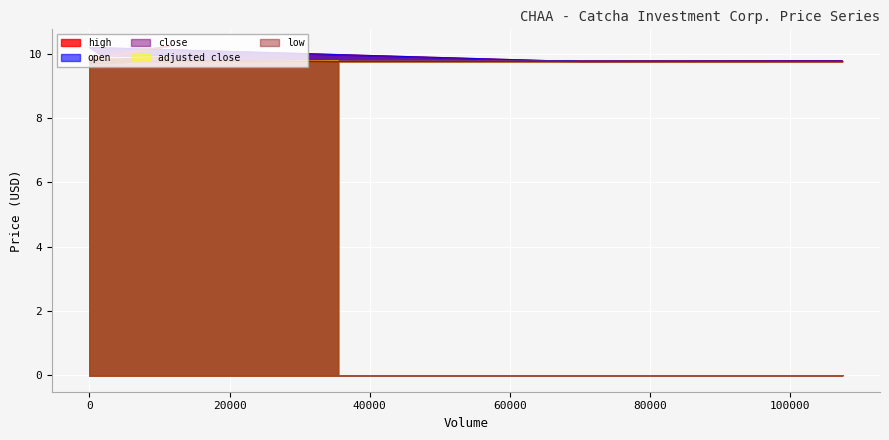

Is the value of high at 1300 greater than the value of open at 6930?

Yes